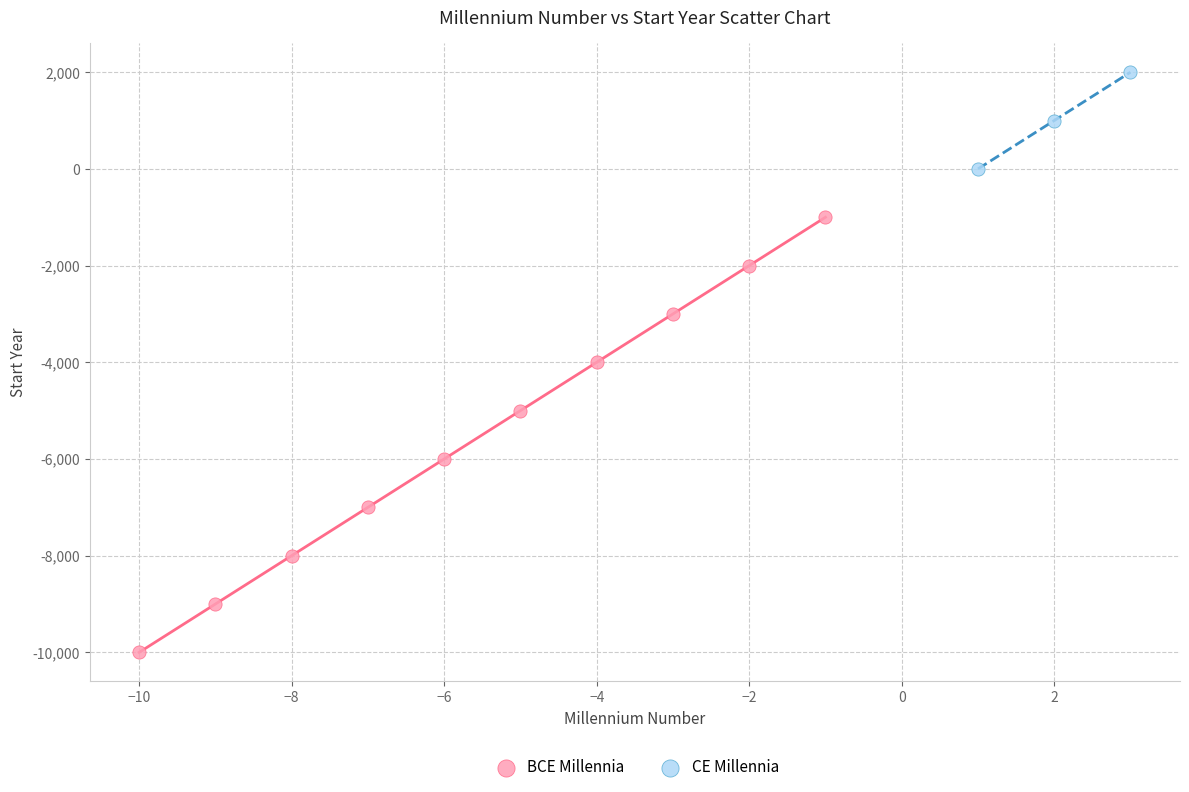

Which series has the widest spread of Y values?

BCE Millennia